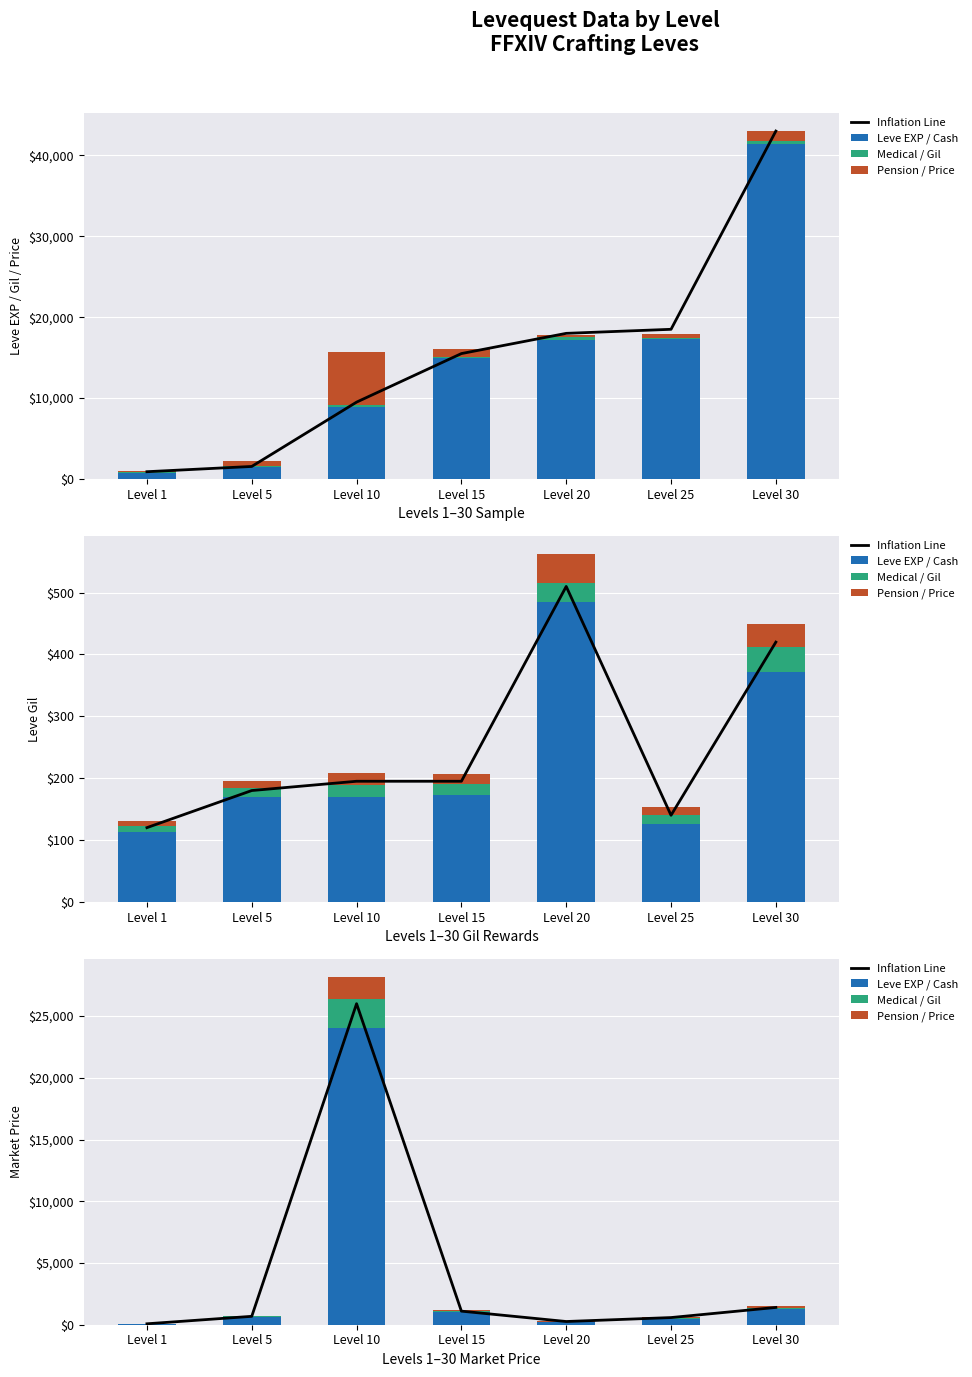

At which category is the sum across all series the highest?

Level 10